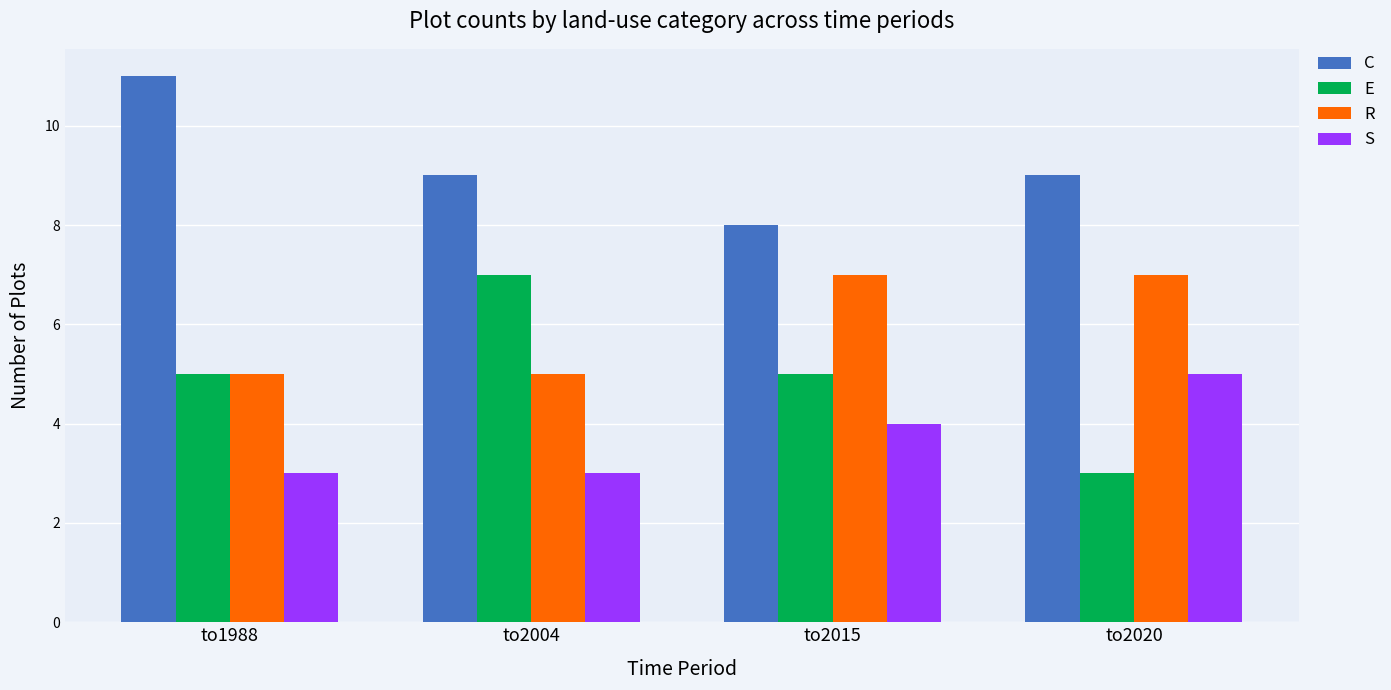

List the series in order of their overall mean, lowest first.

S, E, R, C